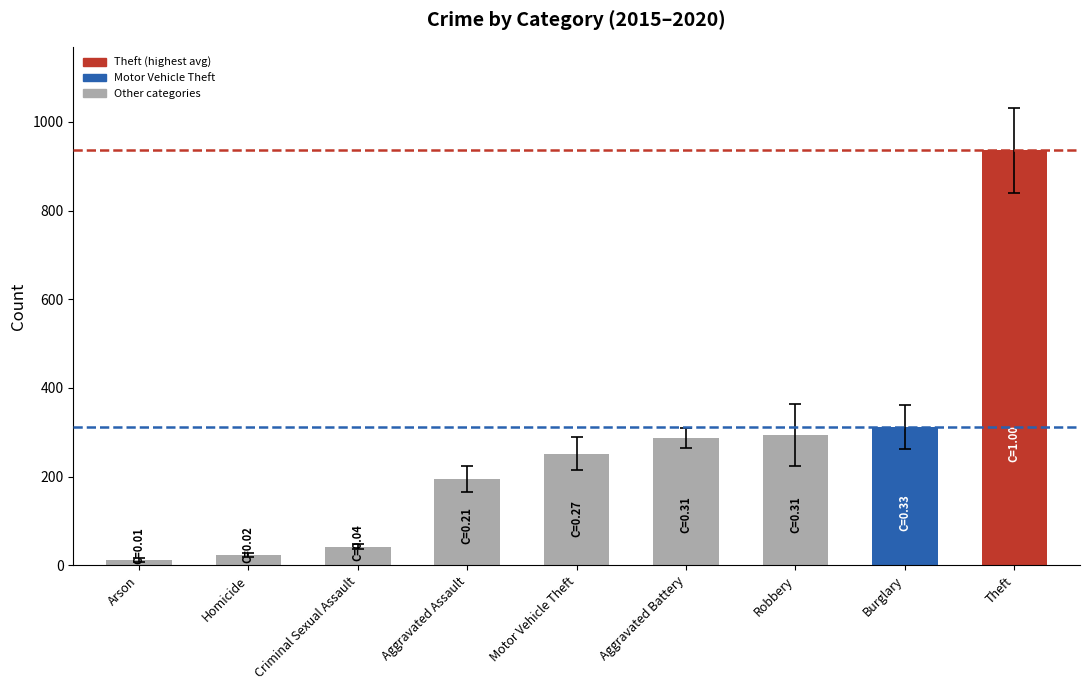

How many bars are there in total?

9